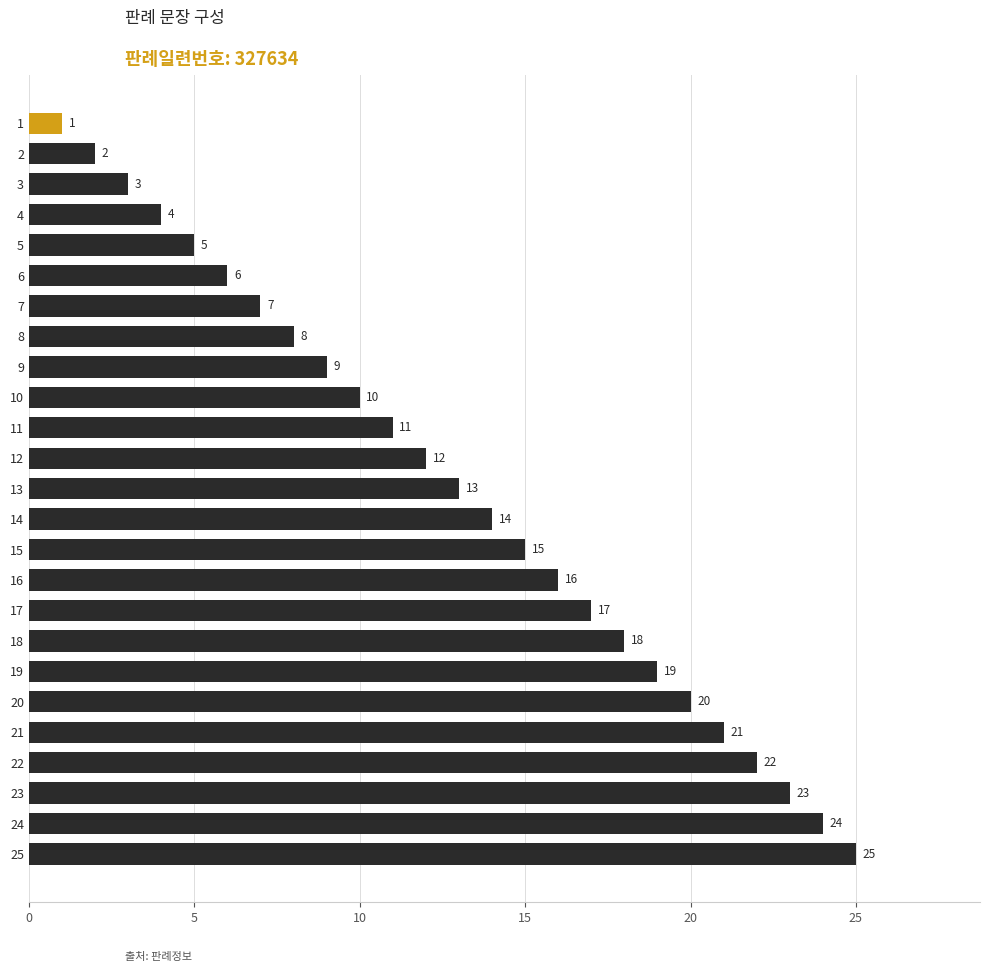

Rank the categories by value from highest to lowest.

25, 24, 23, 22, 21, 20, 19, 18, 17, 16, 15, 14, 13, 12, 11, 10, 9, 8, 7, 6, 5, 4, 3, 2, 1